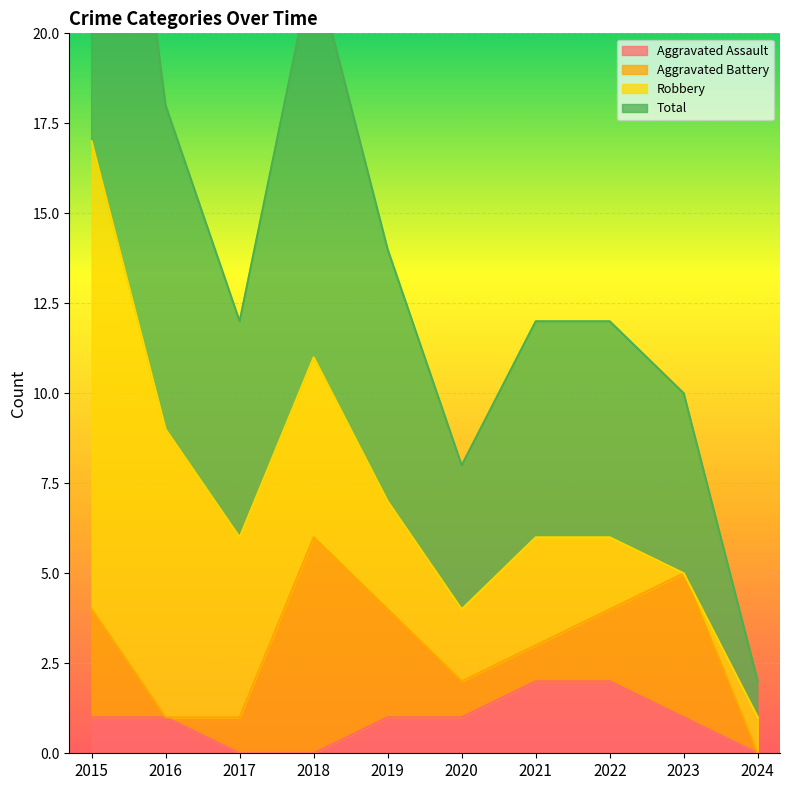

The value of Aggravated Assault at 2021 is 2. True or false?

True